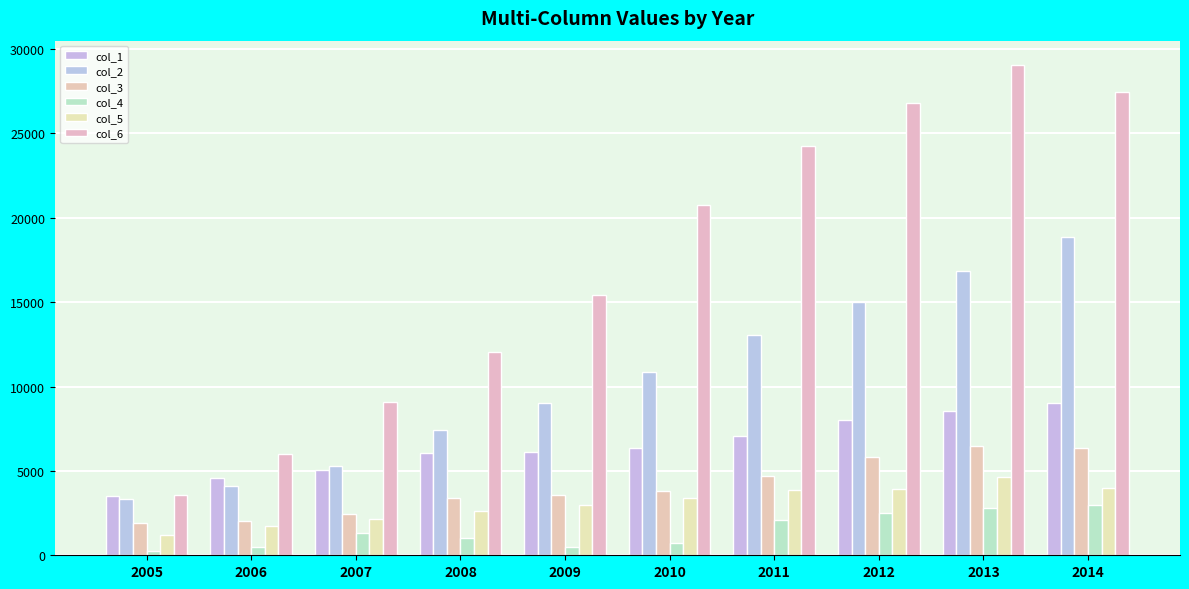

At which category does the chart reach its peak across all series?

2013